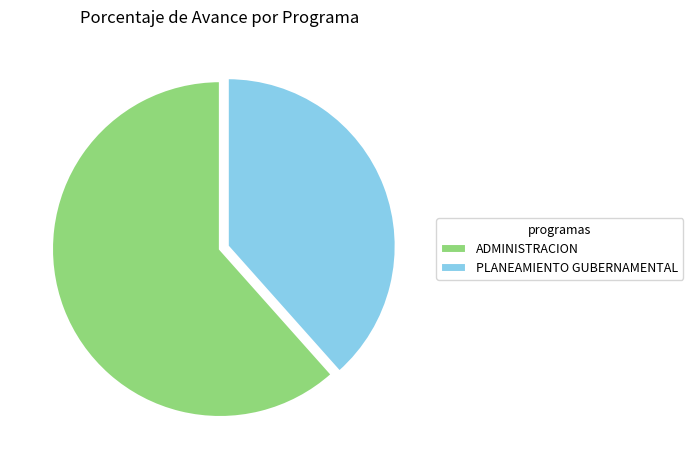

Which slice is the largest?

ADMINISTRACION